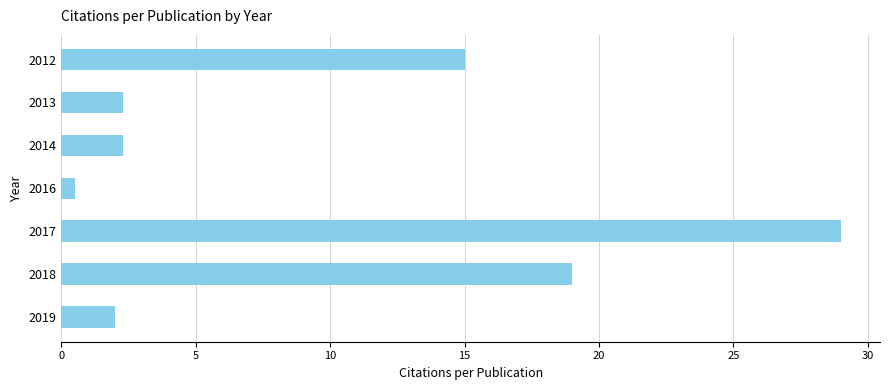

What is the difference between the maximum and minimum values?

28.5